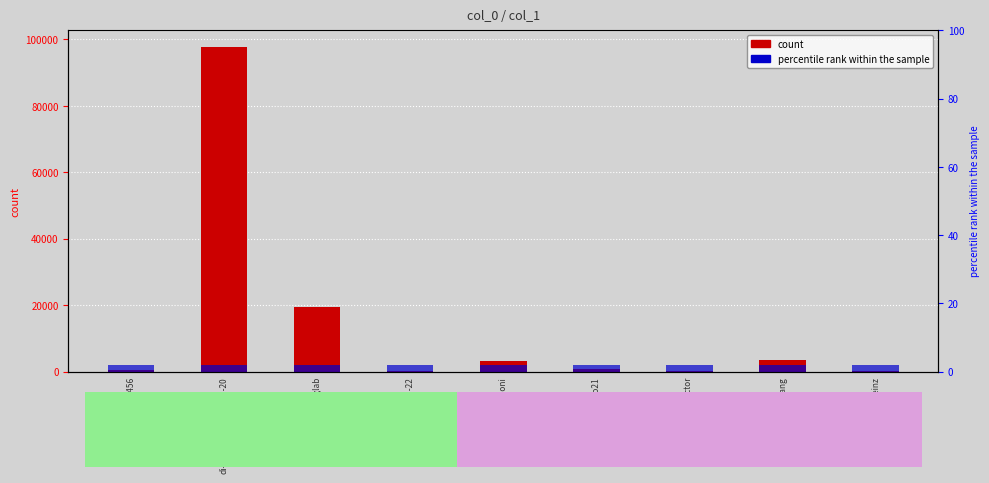

At therisinglab, list the series in order from largest to smallest.

col_1, percentile rank within the sample